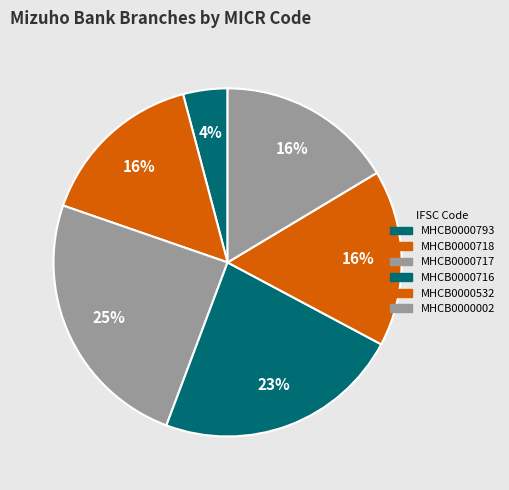

Rank the categories by value from lowest to highest.

MHCB0000793, MHCB0000718, MHCB0000532, MHCB0000002, MHCB0000716, MHCB0000717